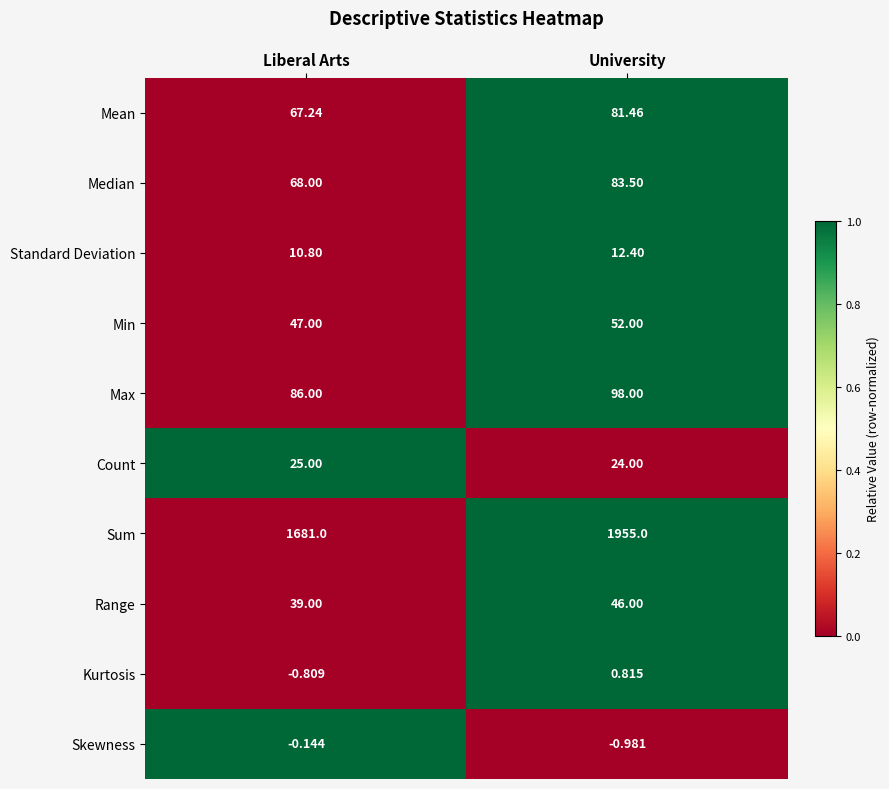

Where does the Standard Deviation series first go above 12?

University